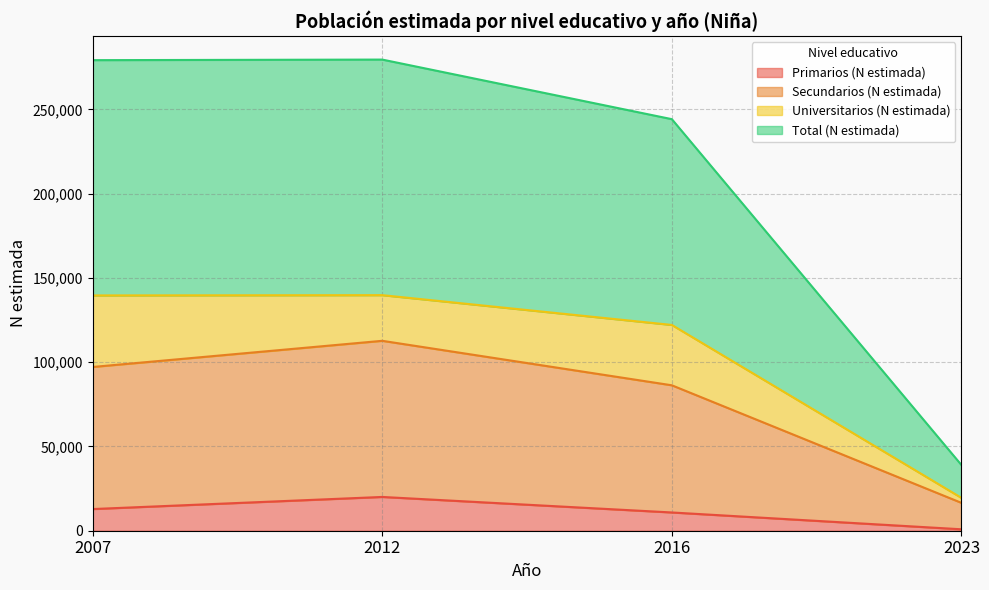

What is the highest value of the Primarios (N estimada) series?

20047